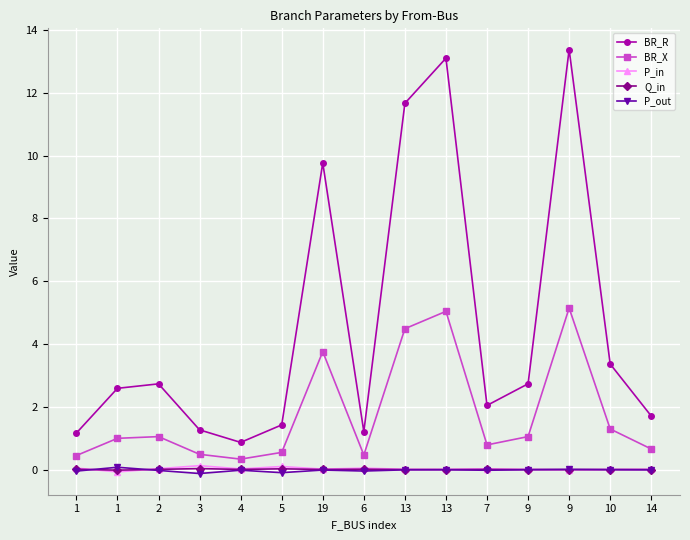

True or false: BR_X has a value of 0.6 at 1.

False